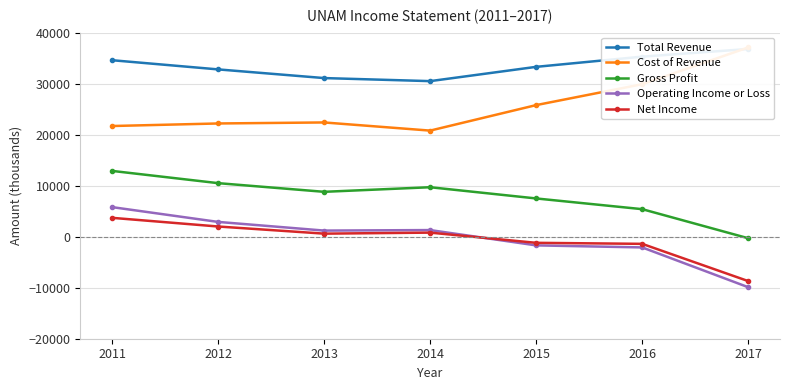

How many lines are shown in the chart?

5